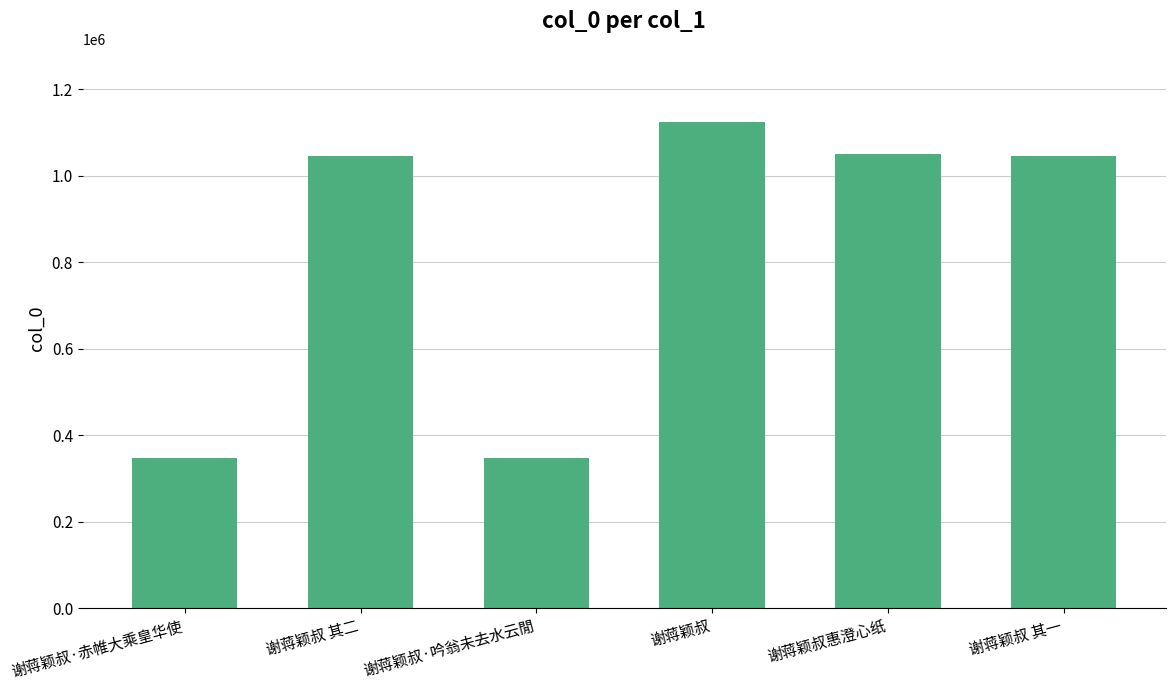

What is the difference between the maximum and minimum values?

778571